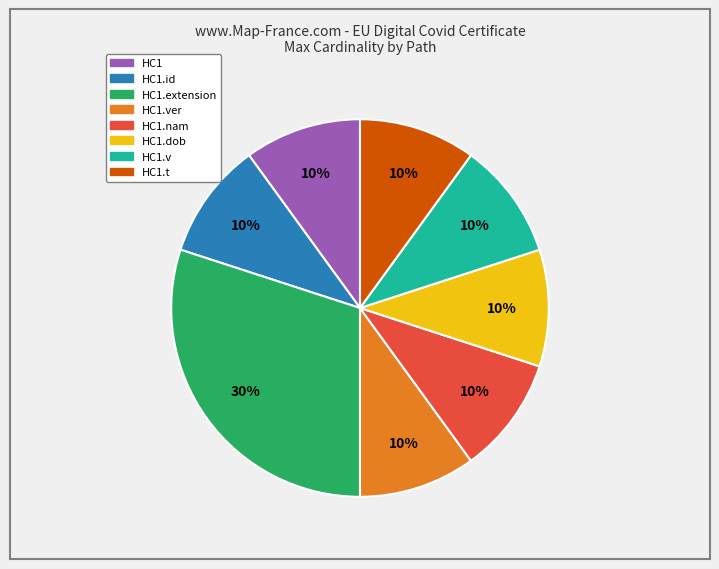

To the nearest percent, what is the average slice percentage?

12%